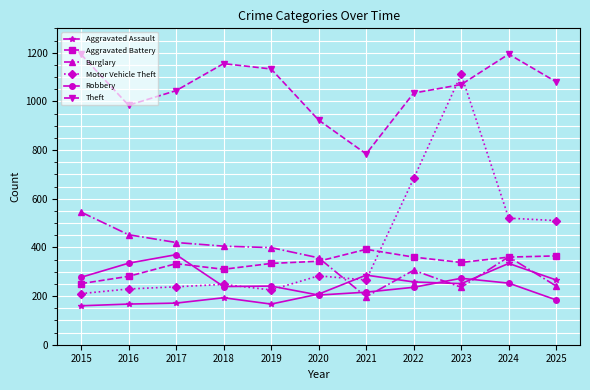

What is the maximum value for Motor Vehicle Theft?

1111